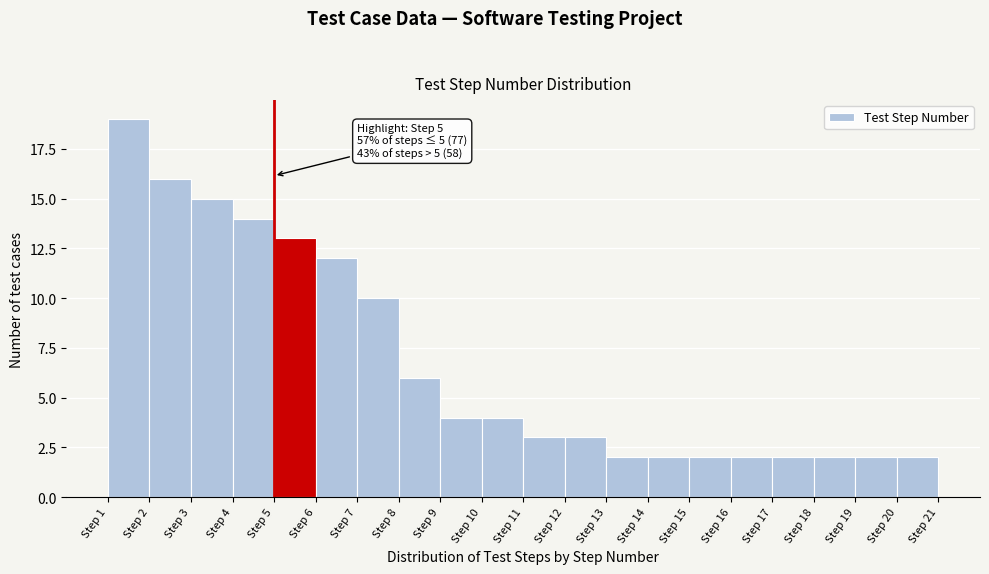

Which range on the x-axis has the tallest bar?

1 to 2